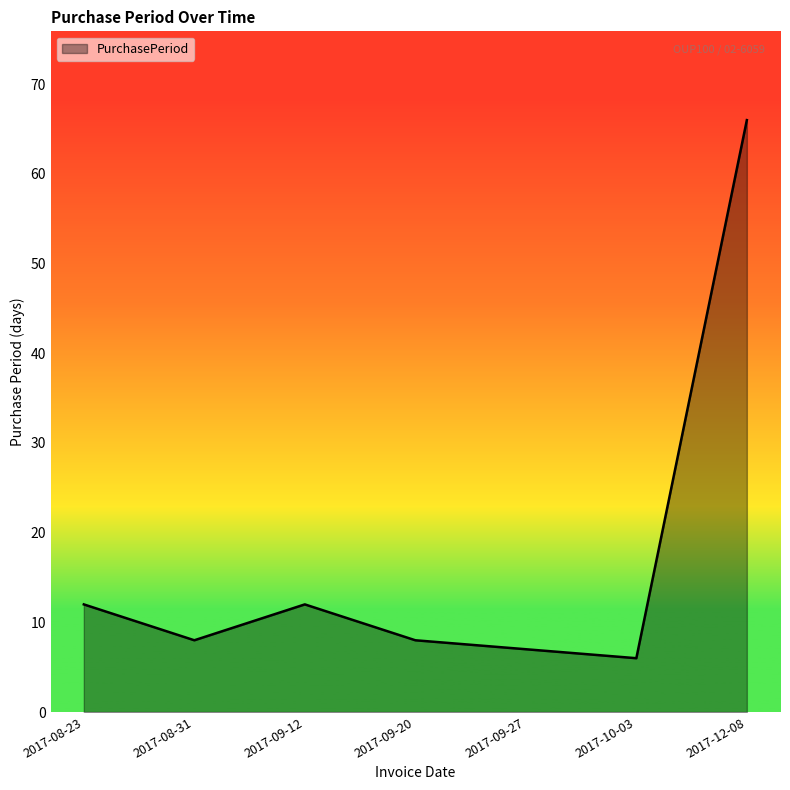

What is the sum of all values?

119